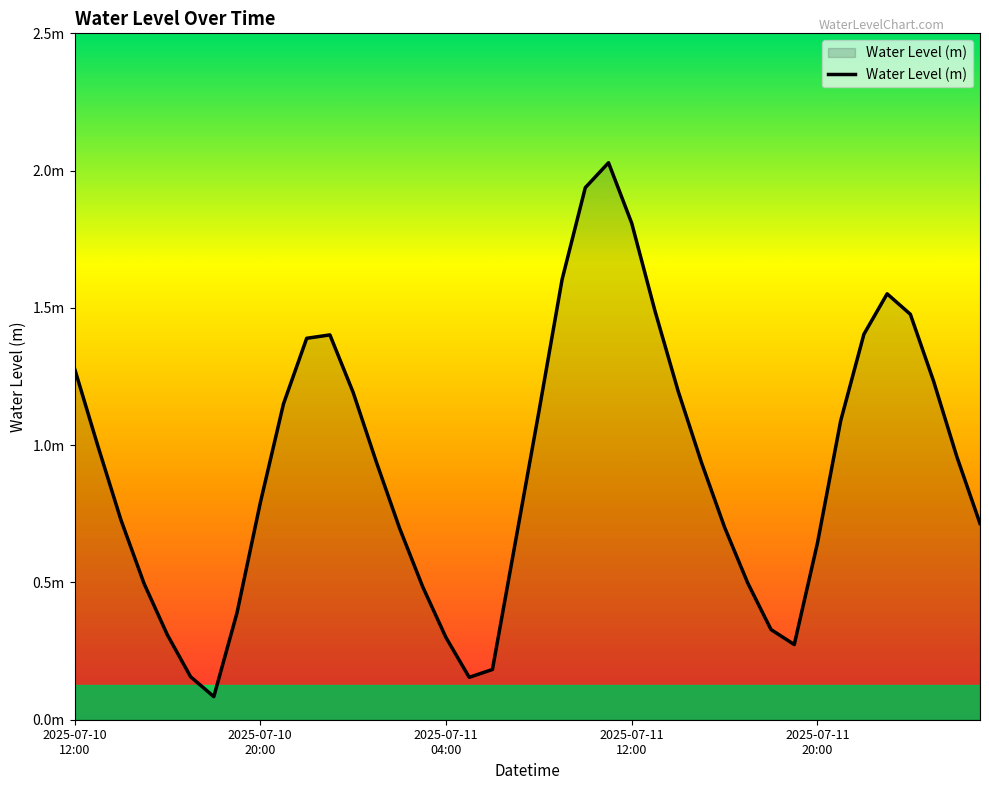

What is the value of the 32nd point from the left?

0.3